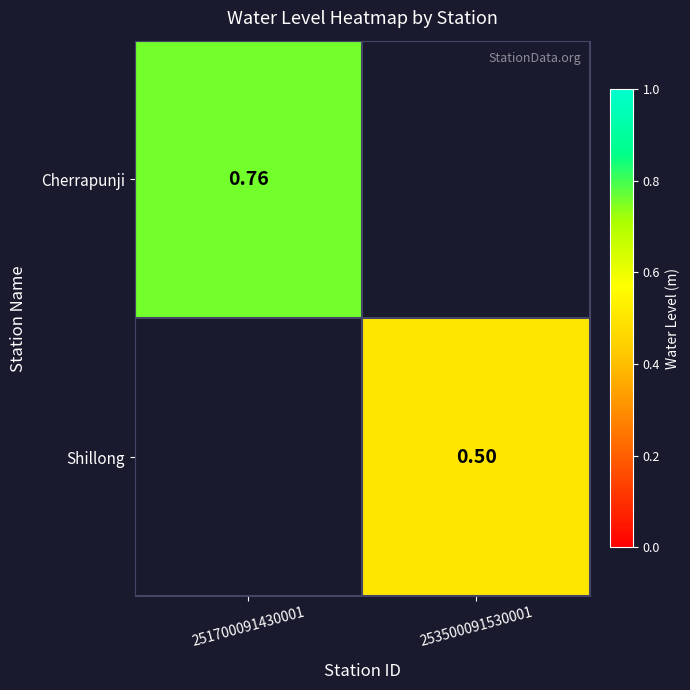

Between 253500091530001 and 251700091430001, which is larger?

251700091430001